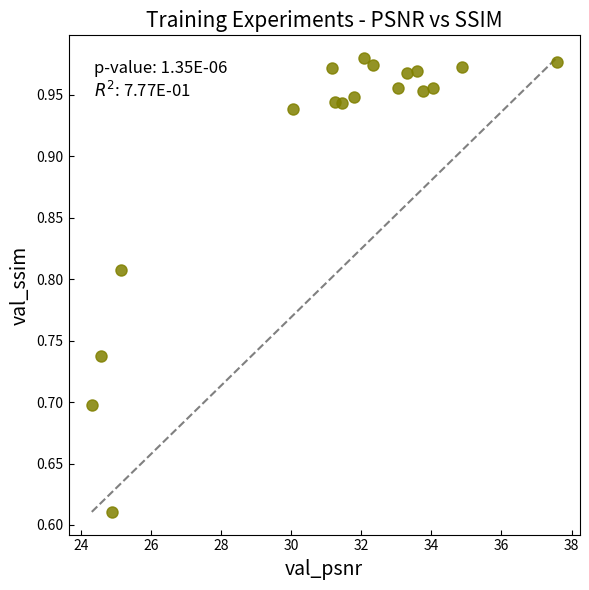

What is the range of Y values (max minus min)?

0.4